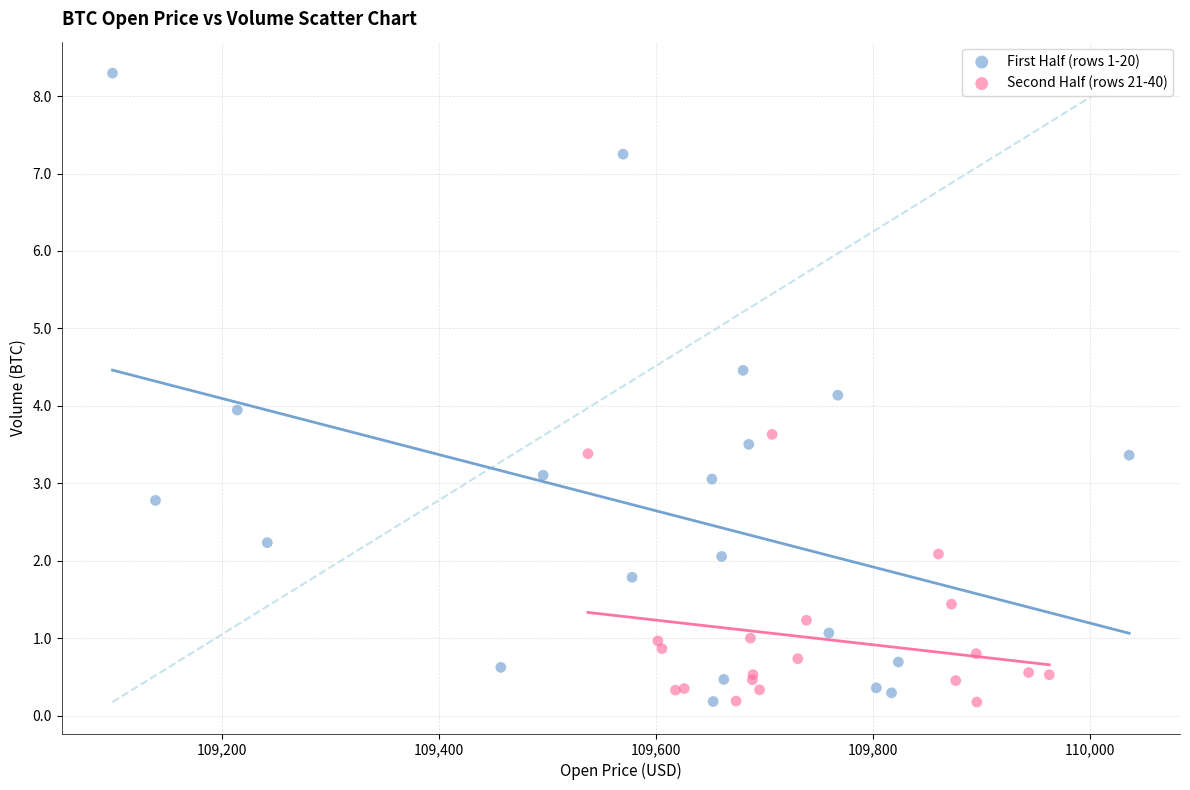

Which series has the largest Y range (max minus min)?

First Half (rows 1-20)